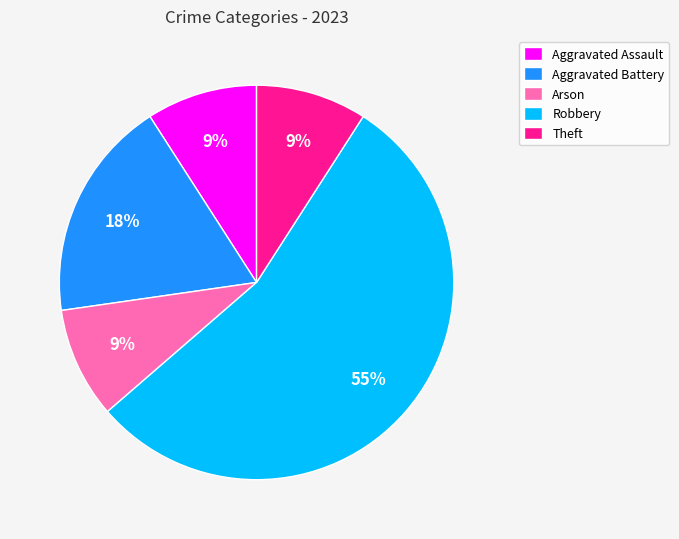

Is the sum of Robbery and Aggravated Battery greater than half?

Yes